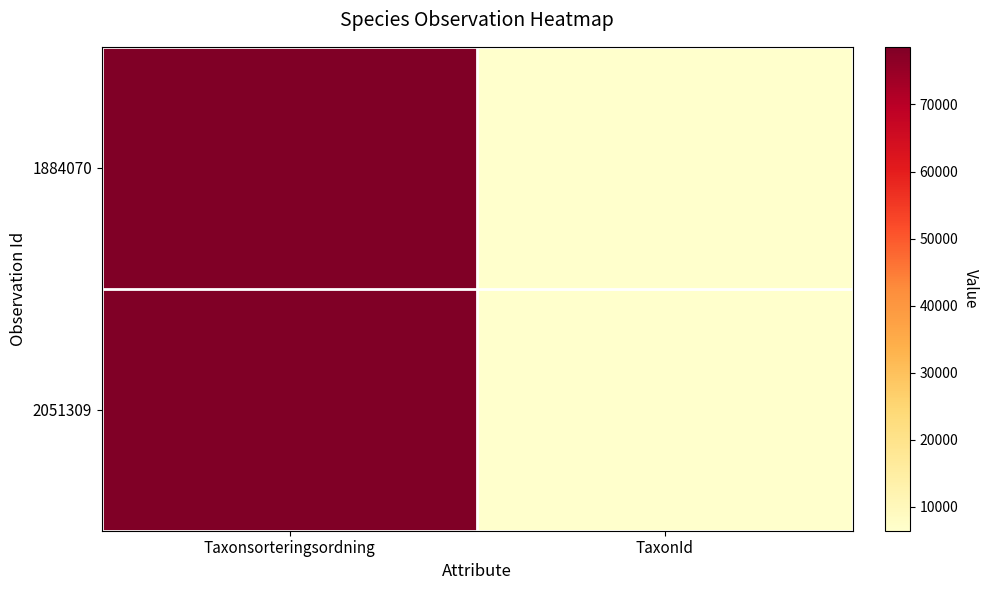

Rank the series by their average value, from lowest to highest.

1884070, 2051309